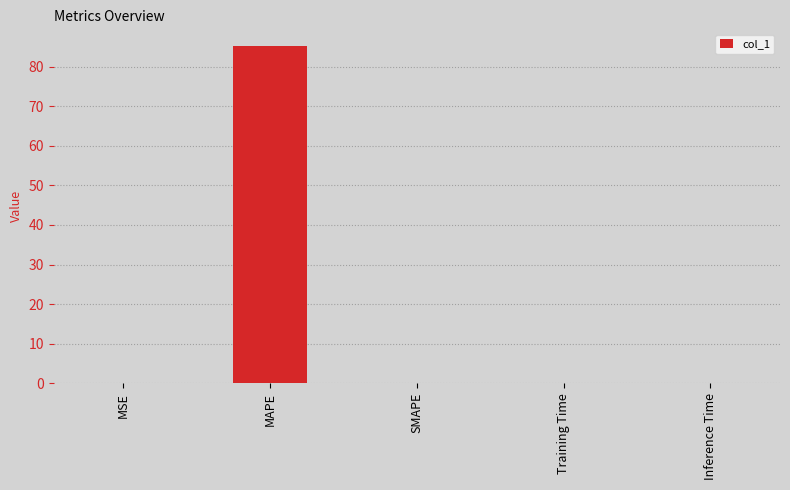

The chart shows a value of 0.0 at SMAPE. True or false?

True